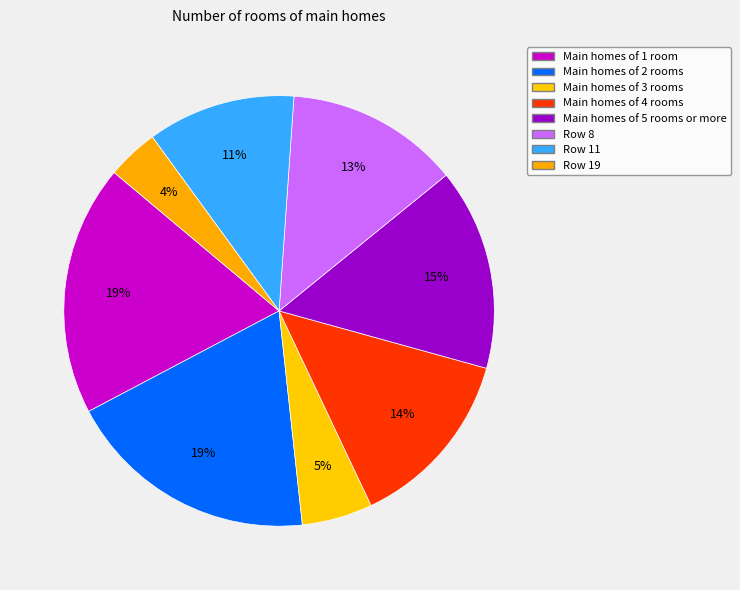

How many segments does this pie chart have?

8